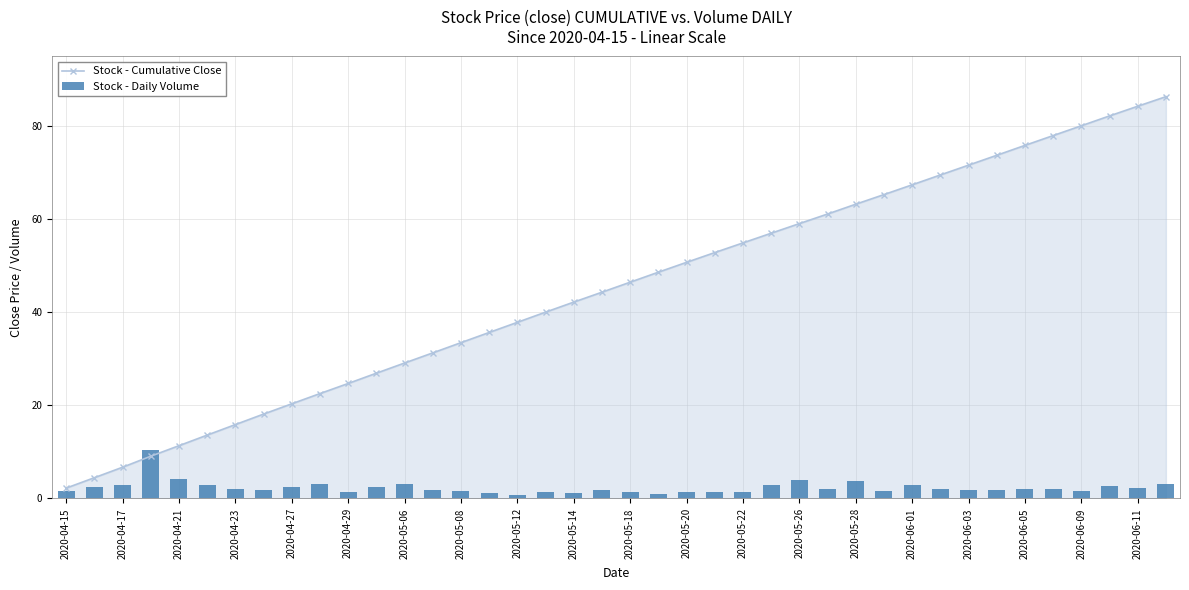

True or false: Stock - Cumulative Close has a value of 33.5 at 2020-05-08.

True